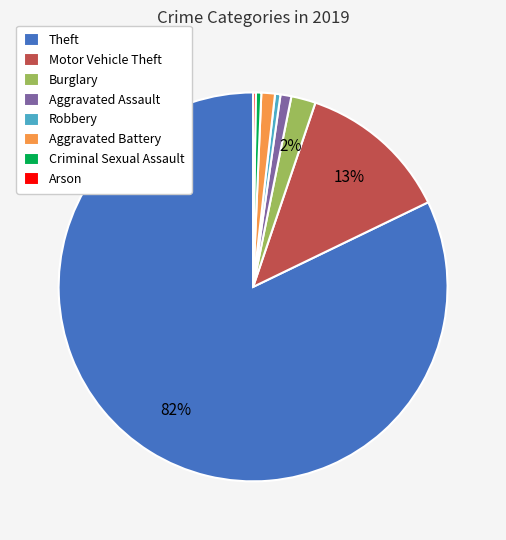

Is there any slice that represents more than half of the pie?

Yes